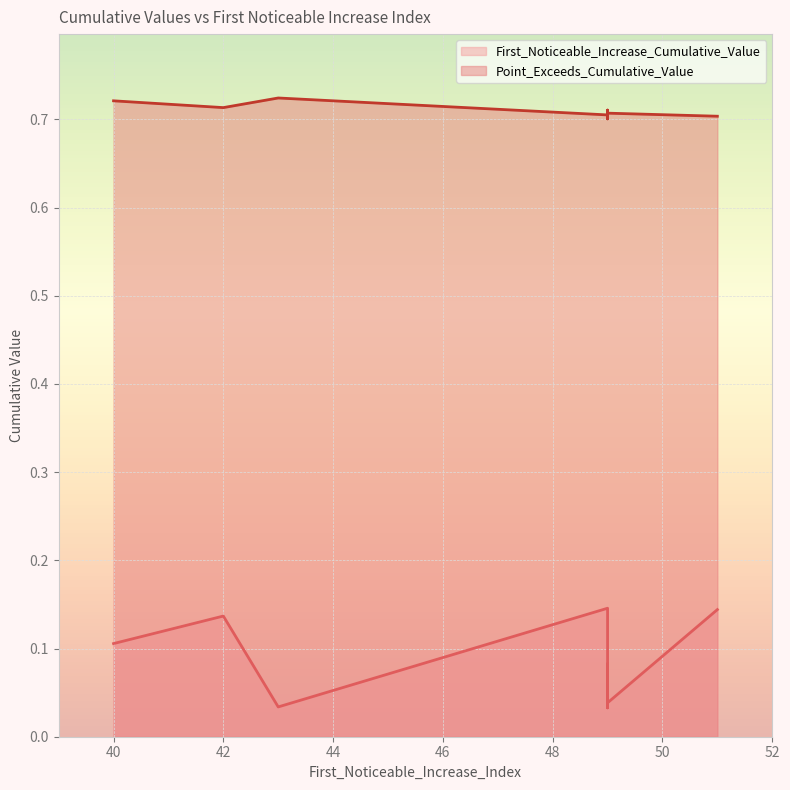

What is the maximum value for First_Noticeable_Increase_Cumulative_Value?

0.1